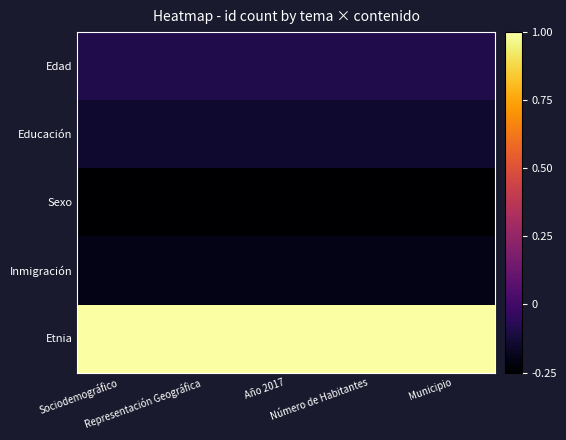

At which category does the chart reach its peak across all series?

Sociodemográfico